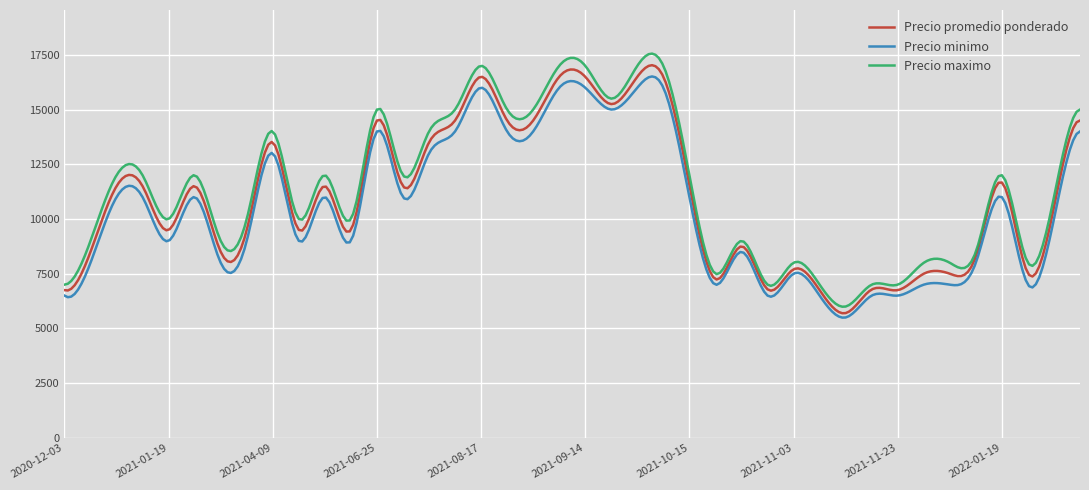

What is the sum of all Precio maximo values?

3411154.8